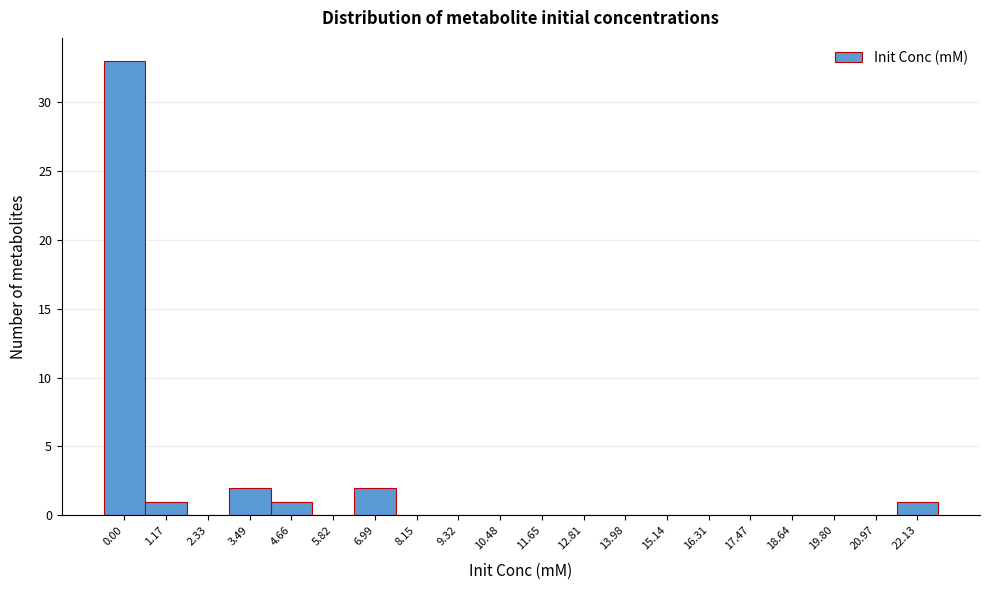

Reading left to right, extract all data points from this chart.

0.00=33	1.17=1	2.33=0	3.49=2	4.66=1	5.82=0	6.99=2	8.15=0	9.32=0	10.48=0	11.65=0	12.81=0	13.98=0	15.14=0	16.31=0	17.47=0	18.64=0	19.80=0	20.97=0	22.13=1